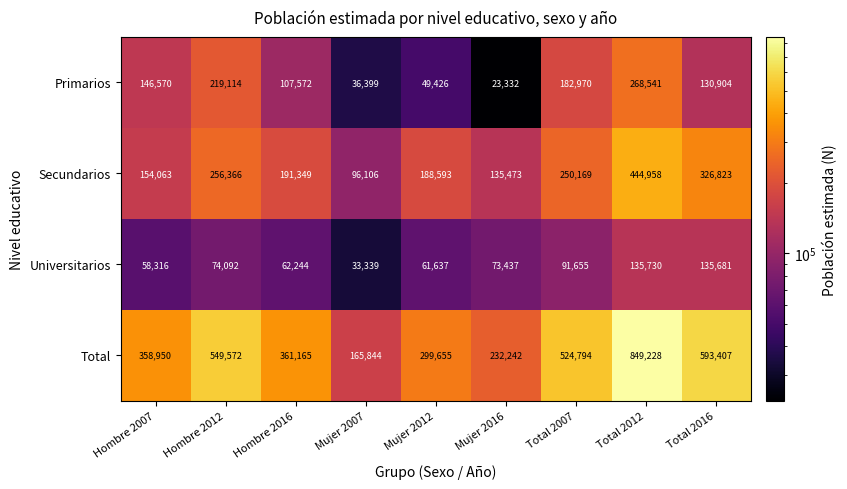

What is the total value across all series at Mujer 2016?

464484